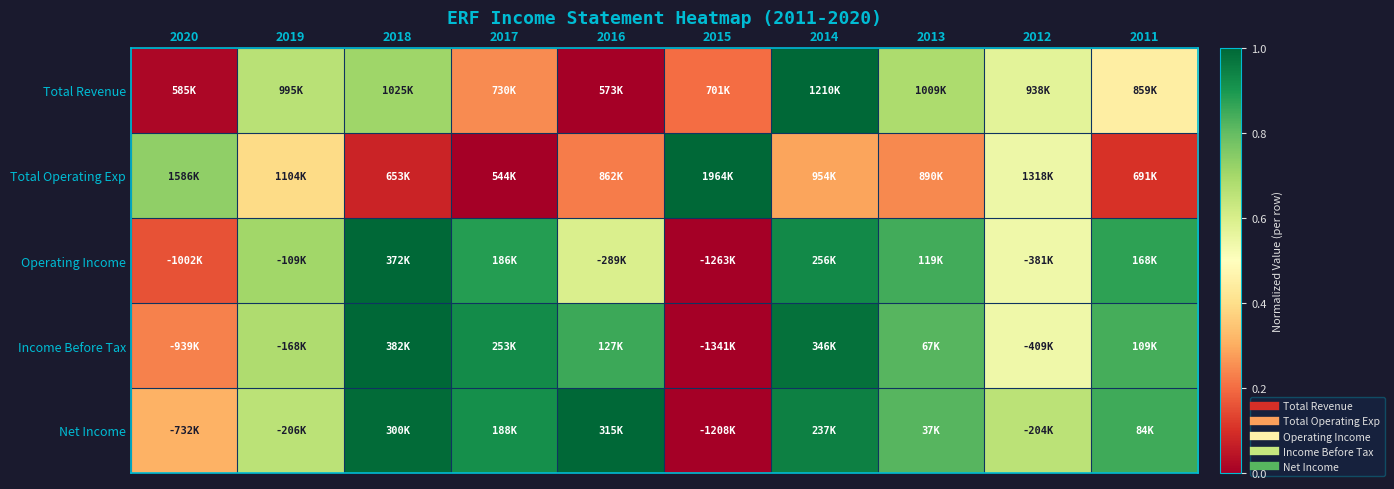

What is the greatest value displayed?

1.0